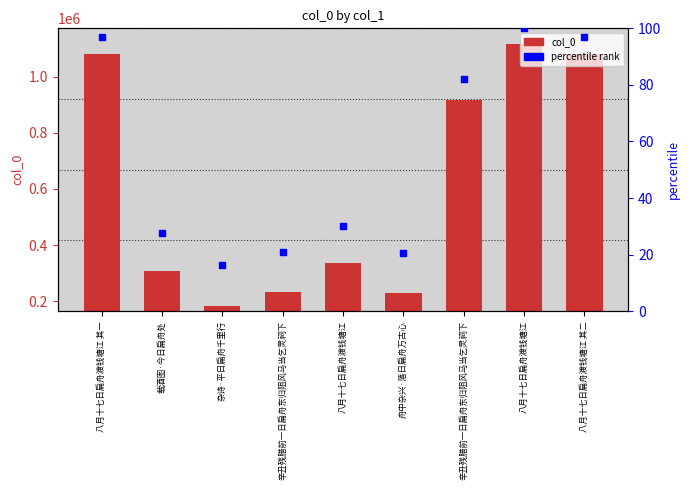

Is the value of percentile rank at 辛丑残腊前一日扁舟东归阻风马当乞灵祠下 greater than the value of col_0 at 杂诗·平日扁舟千里行?

No